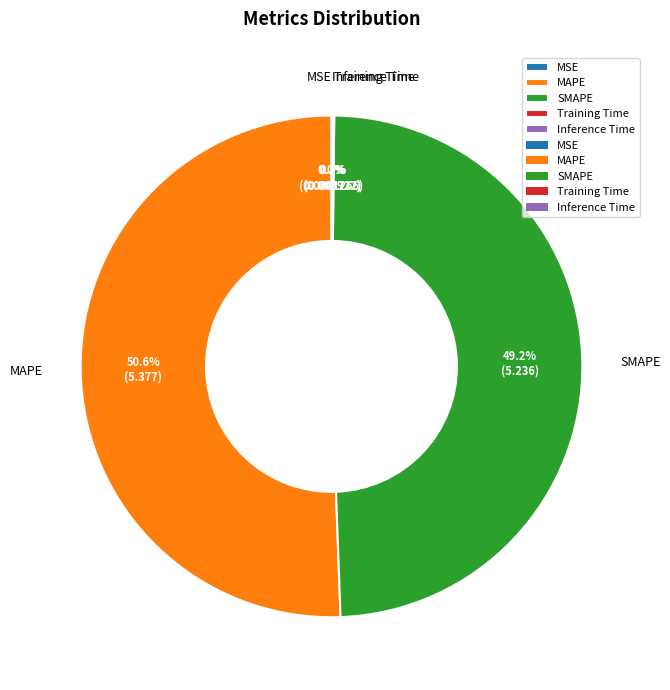

Does any single category account for the majority?

Yes